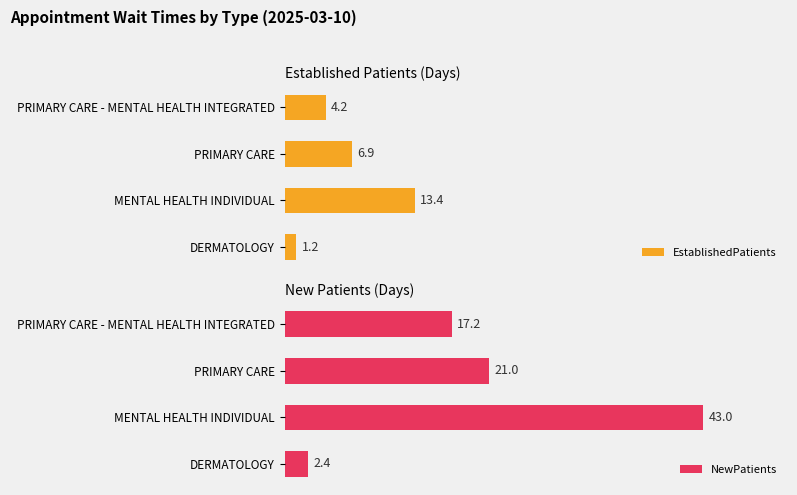

How many bars are there in total?

8